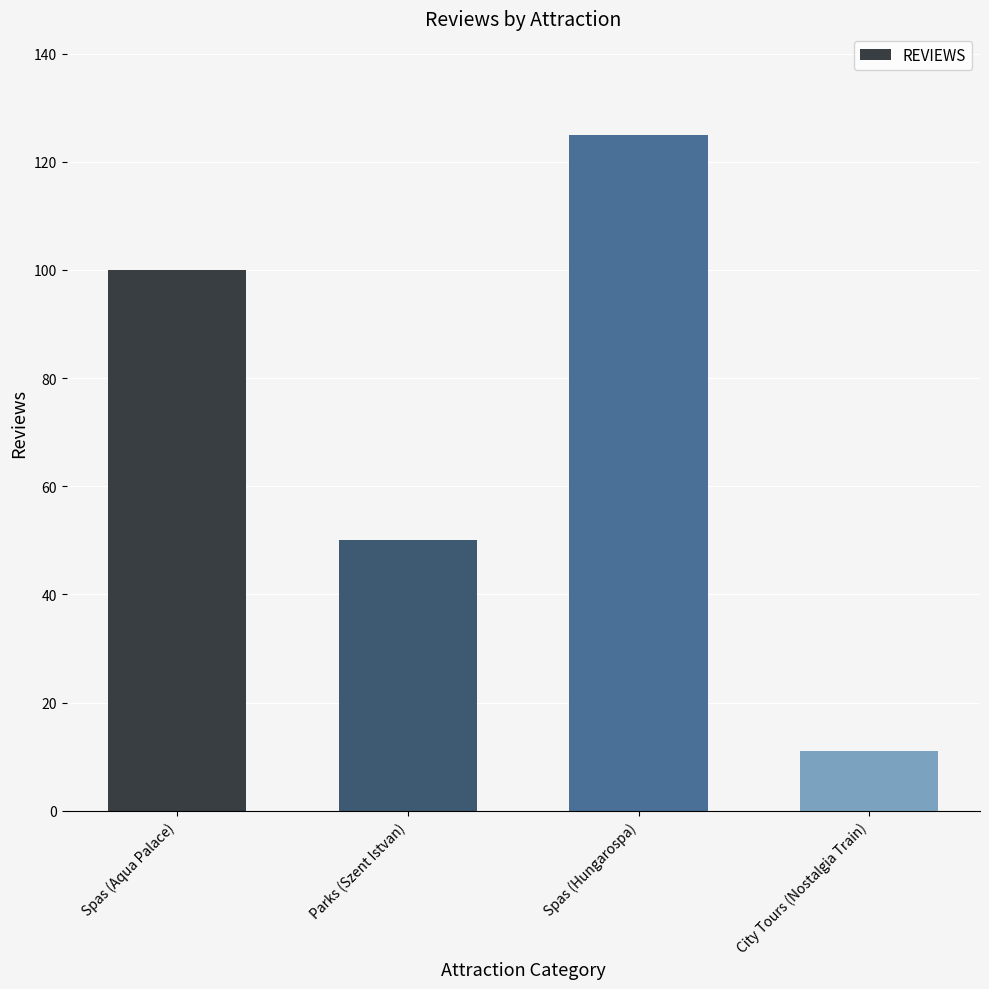

What is the label of the 3rd bar from the left?

Spas (Hungarospa)